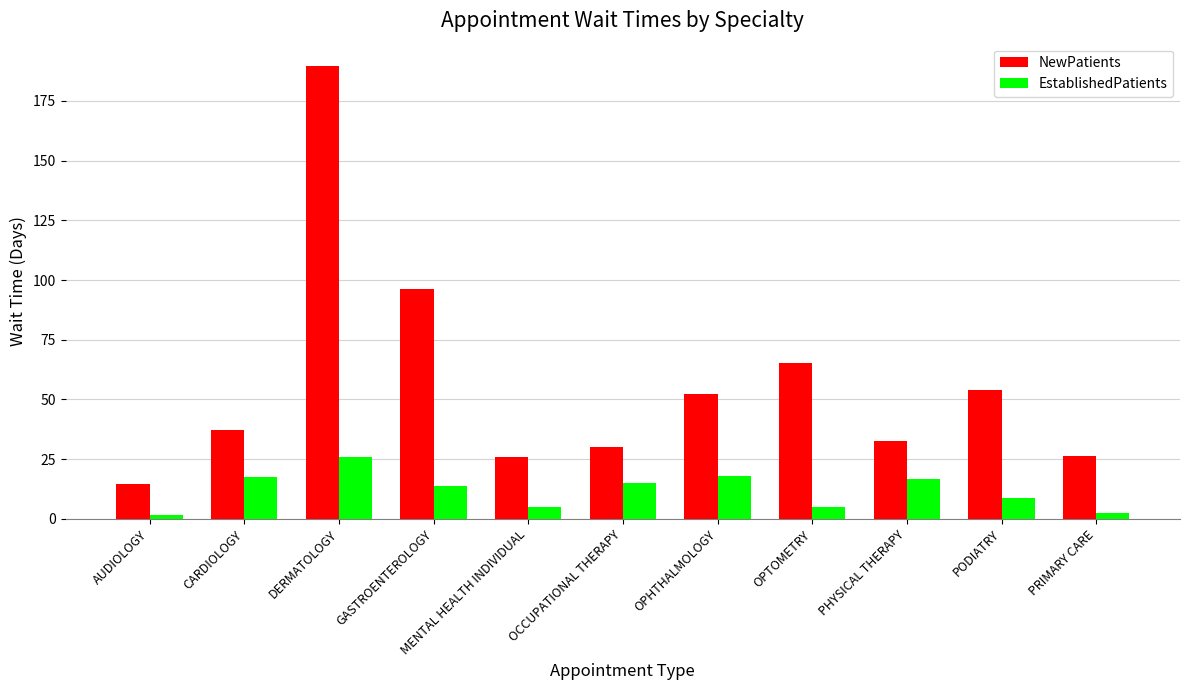

What value does the EstablishedPatients series have at OPHTHALMOLOGY?

18.1